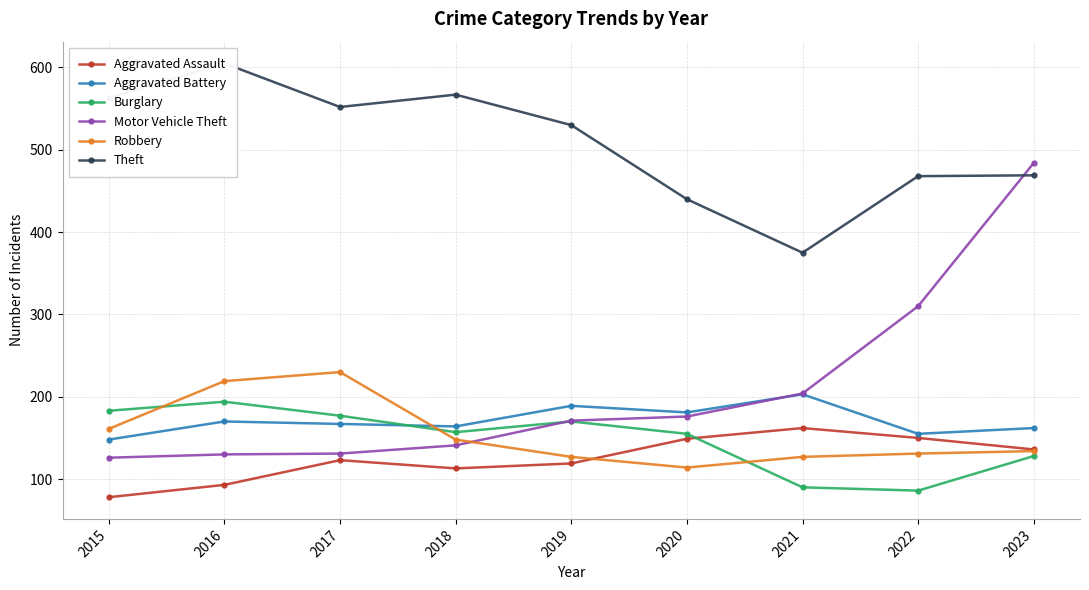

Which series has the largest range (max minus min)?

Motor Vehicle Theft